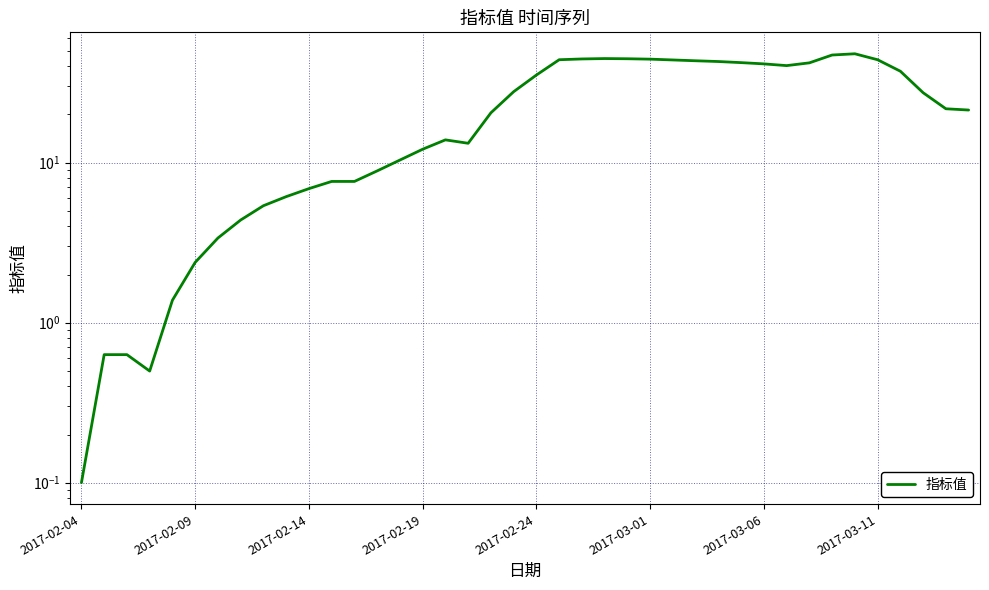

How many values exceed 21?

21